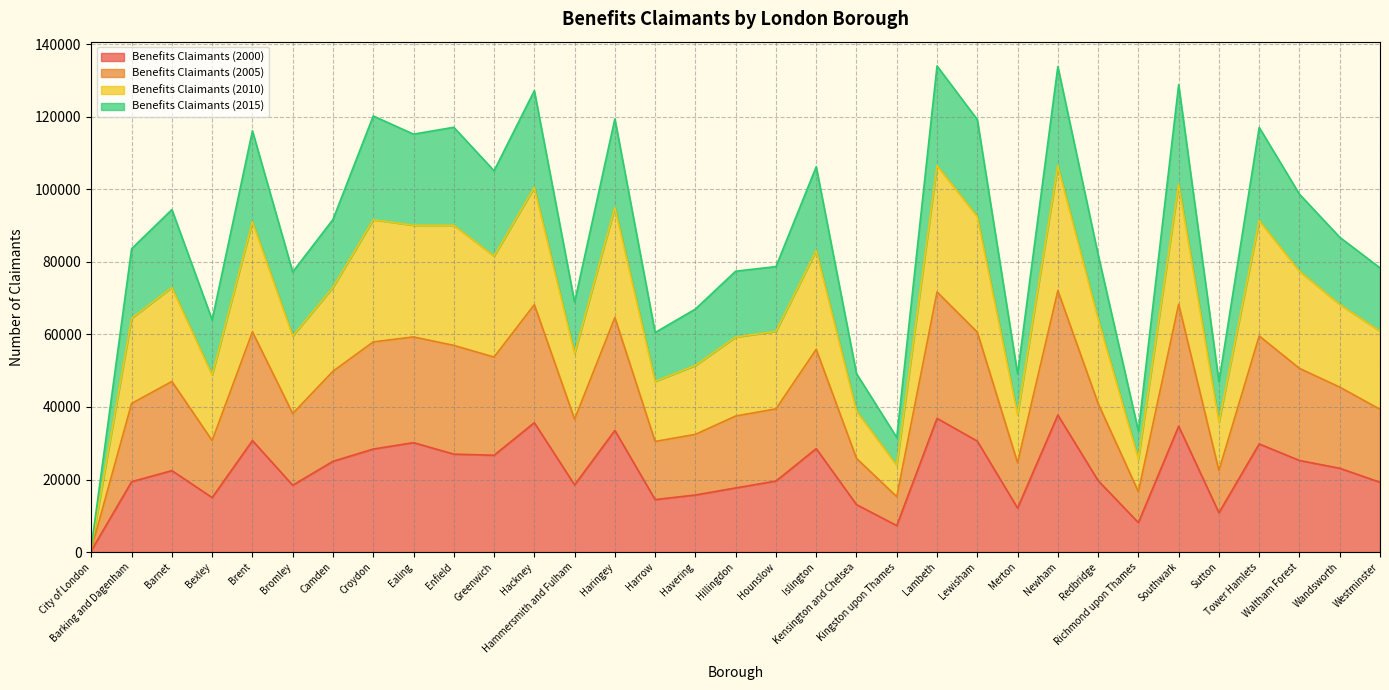

True or false: Benefits Claimants (2005) has more than 2 interior local peaks.

True